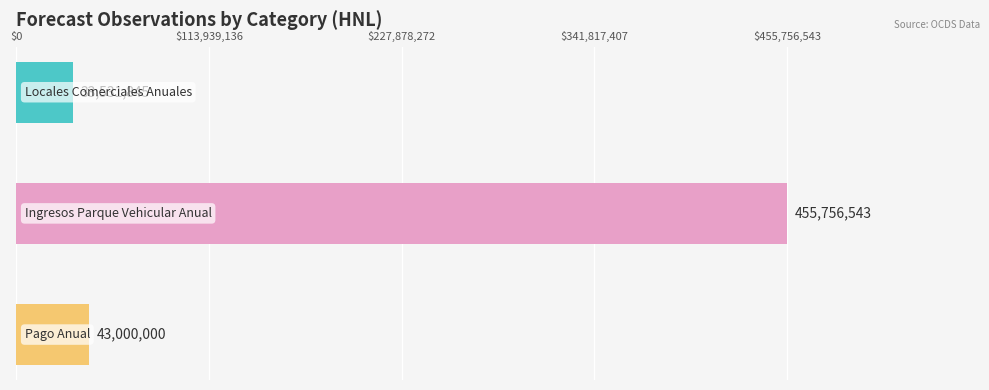

Which series has the largest total across all categories?

Ingresos Parque Vehicular Anual